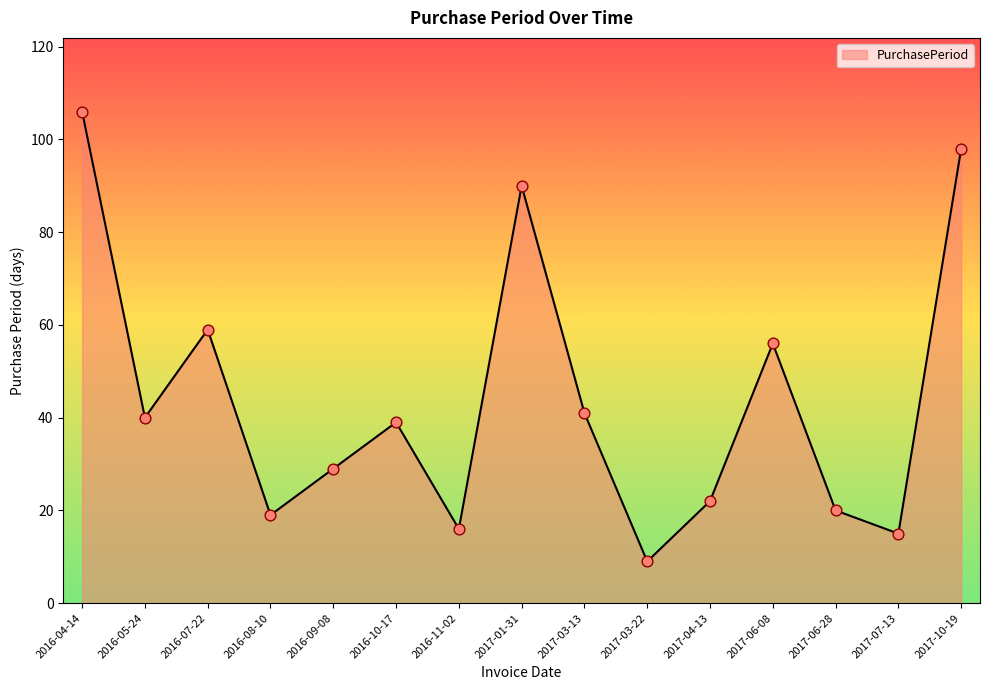

What is the ratio of the value at 2017-06-08 to the value at 2016-11-02?

3.5